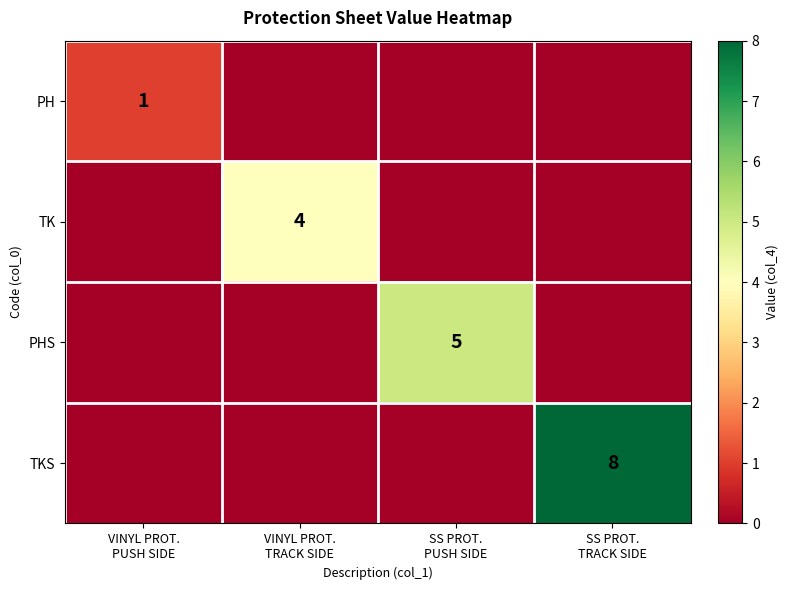

At which category does the chart reach its minimum across all series?

VINYL PROT.
TRACK SIDE